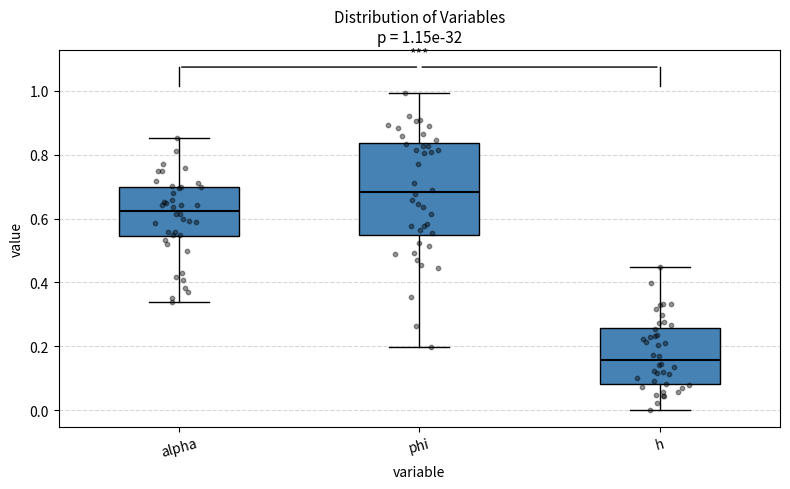

Which box has the lowest median line?

h